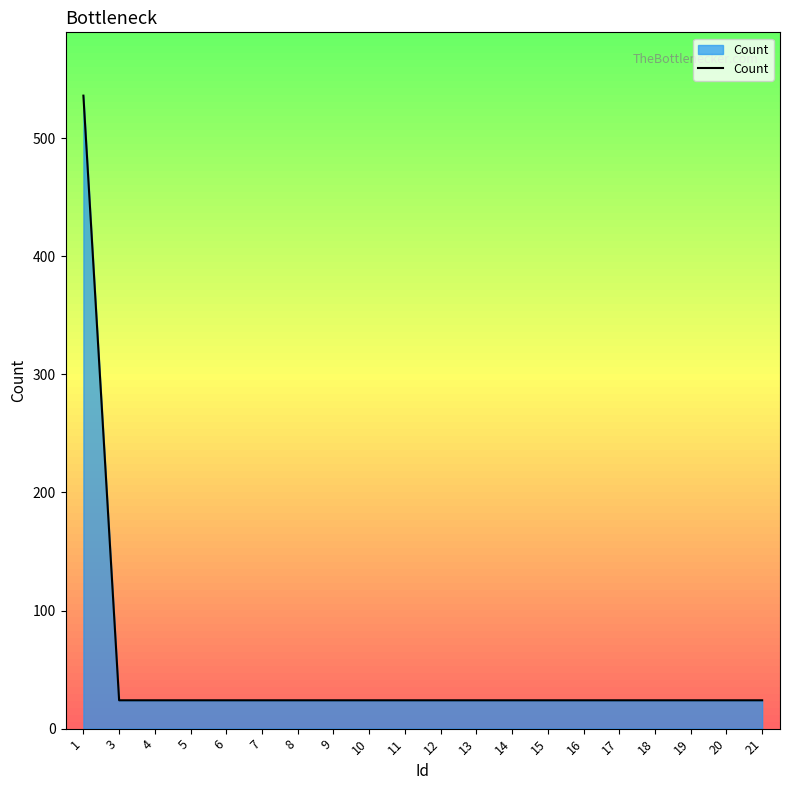

Reading left to right, transcribe all the data shown in this chart.

536	24	24	24	24	24	24	24	24	24	24	24	24	24	24	24	24	24	24	24